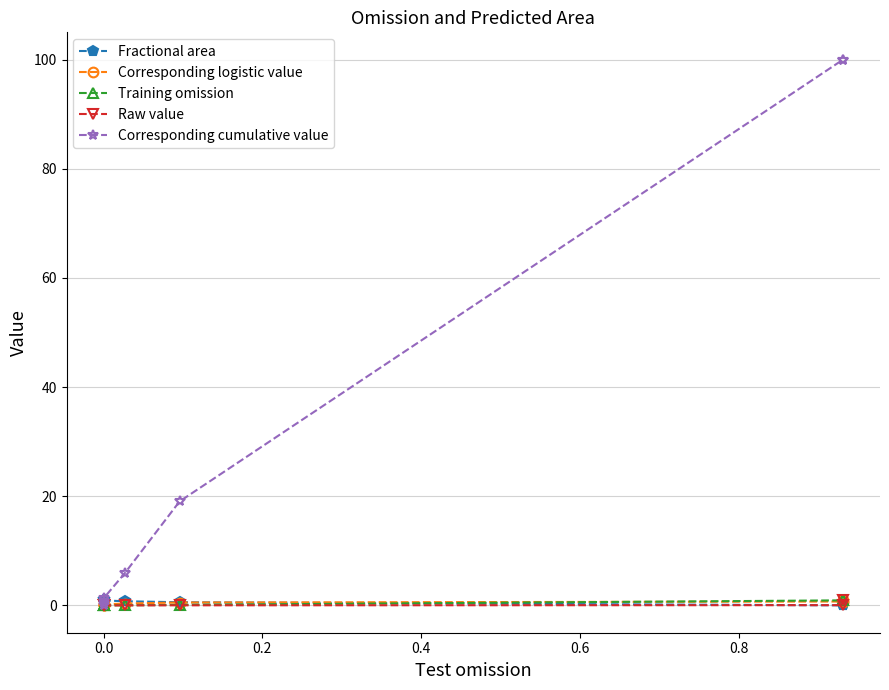

Does the chart have visible grid lines?

Yes